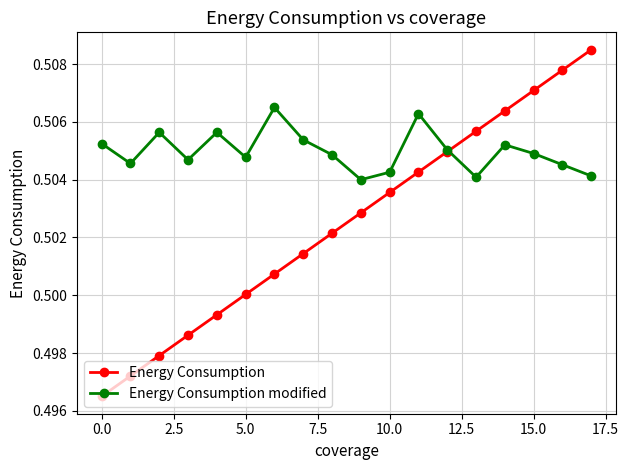

Which series has the largest range (max minus min)?

Energy Consumption